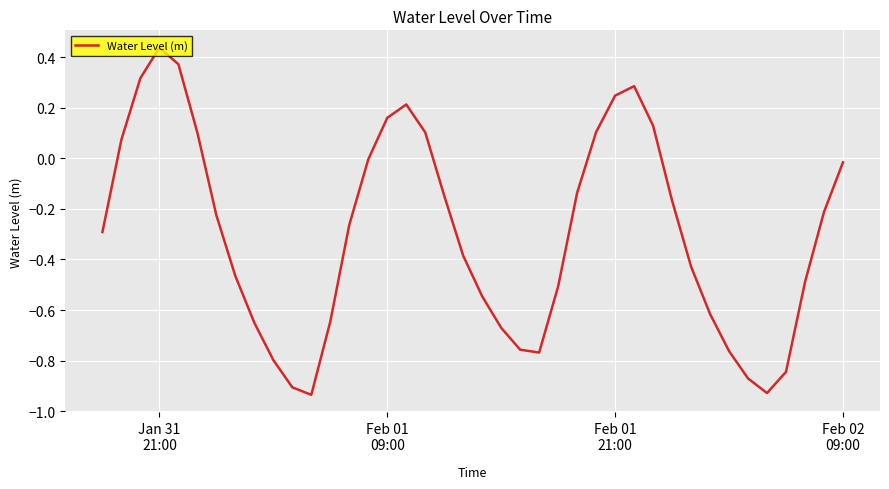

What is the difference between the maximum and minimum values?

1.4